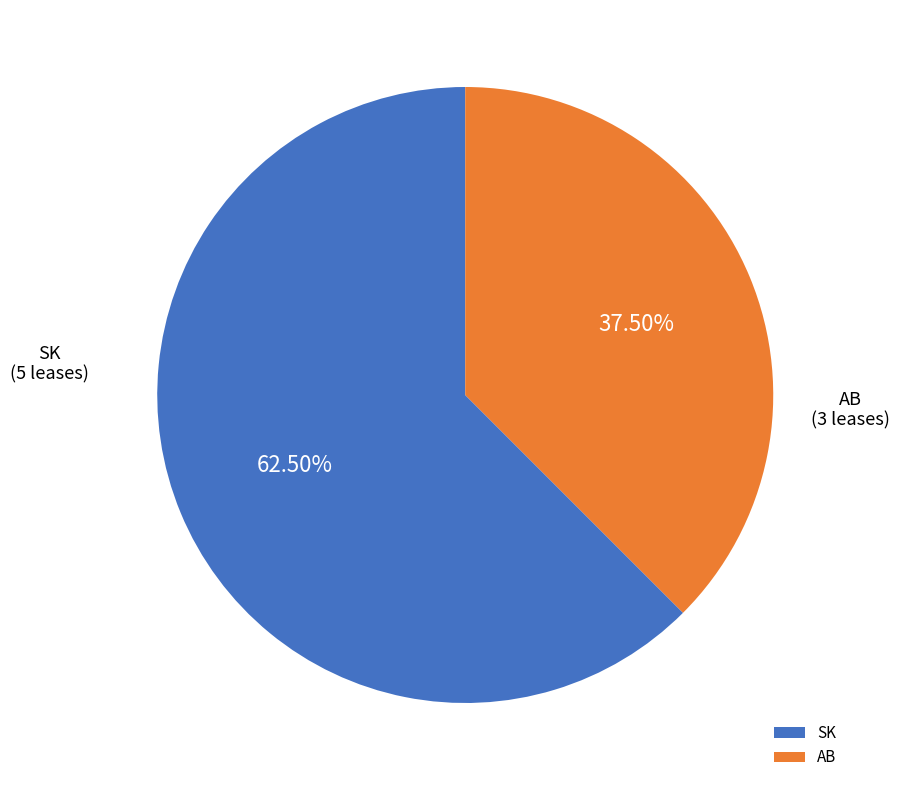

How many slices are in this pie chart?

2